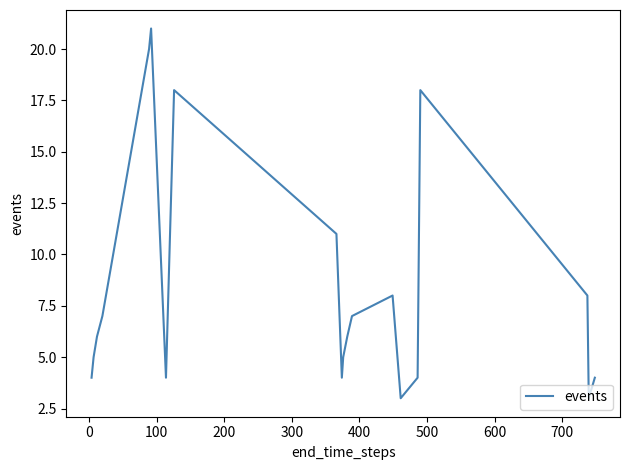

What is the minimum value shown in the chart?

3